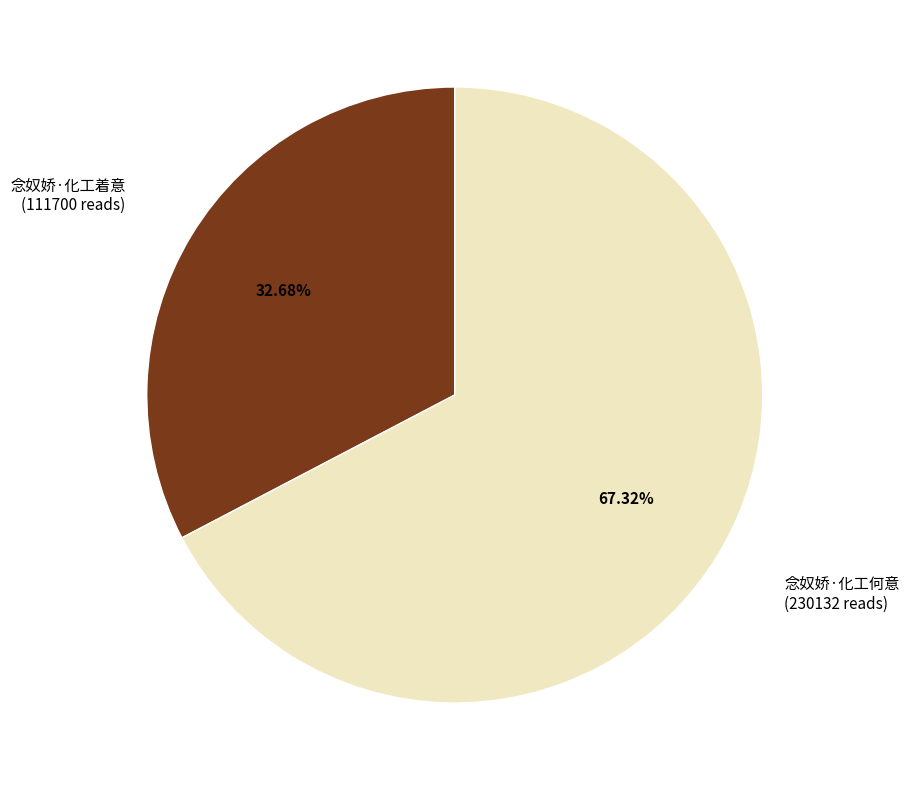

Which slice is the smallest?

念奴娇·化工着意